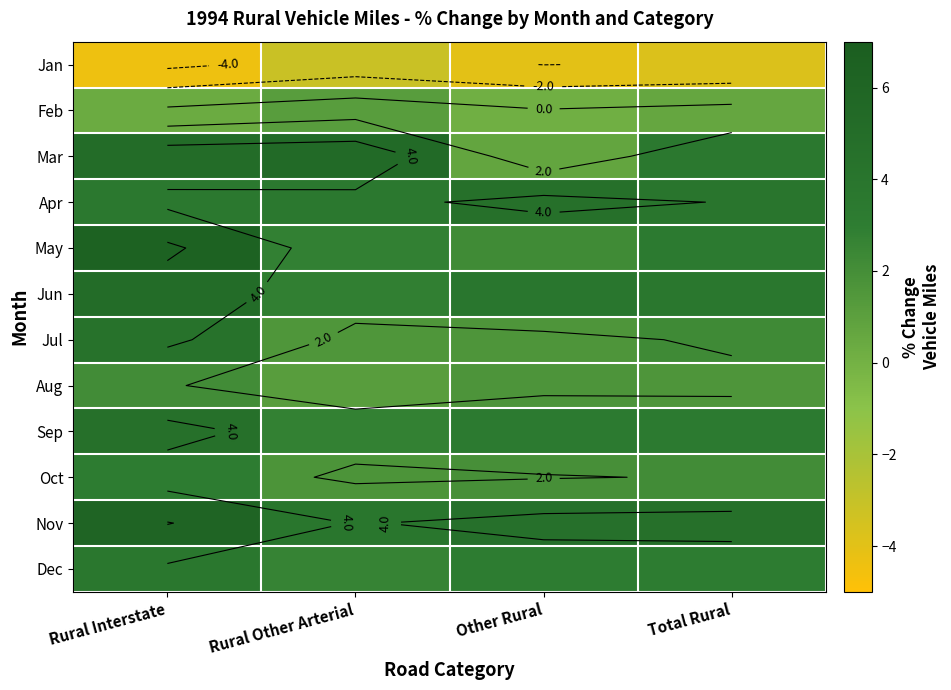

What is the total value across all series at Rural Interstate?

40.1